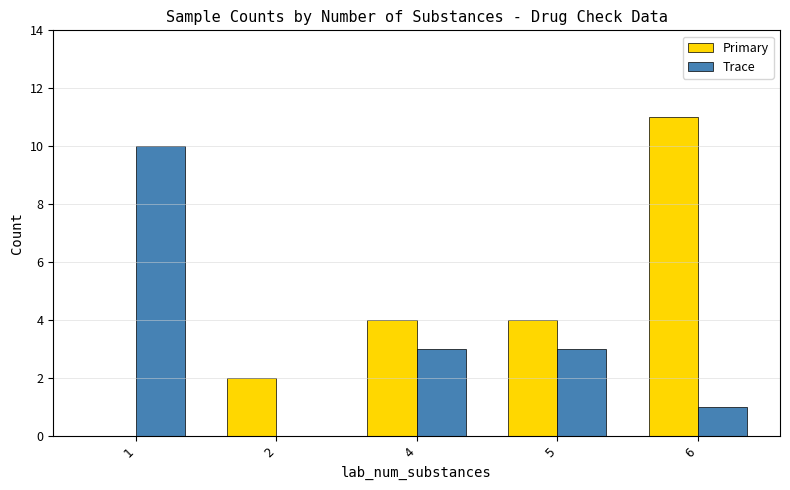

Which series has the largest range (max minus min)?

Primary